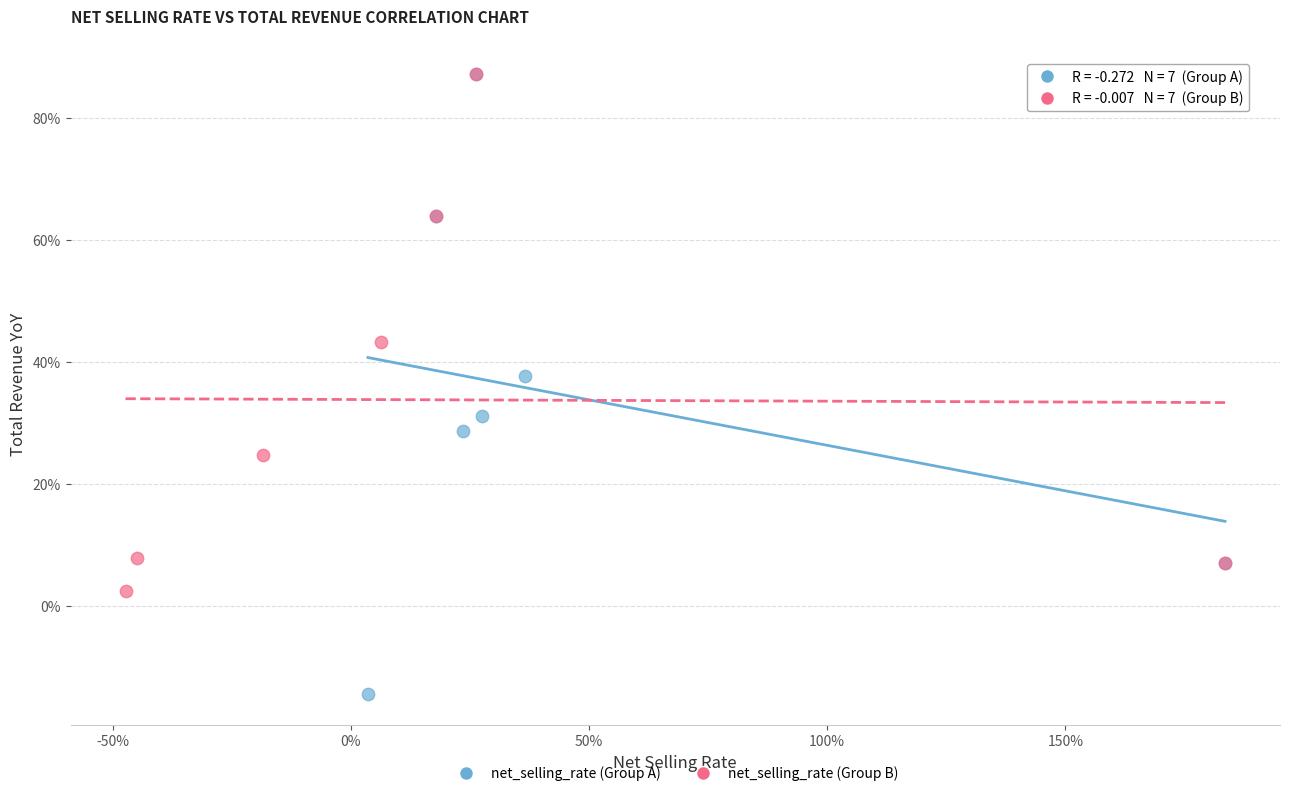

Which series contains the lowest Y value?

net_selling_rate (Group A)